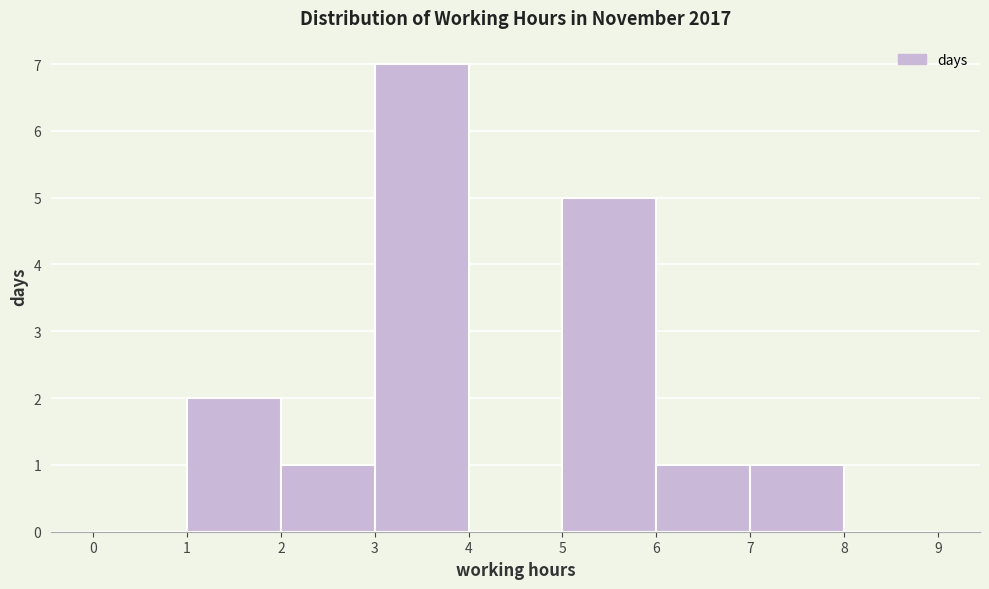

How tall is the bar that spans 7 to 8 on the x-axis? The values are not printed on the chart, so give them approximately, as read against the axis.

1